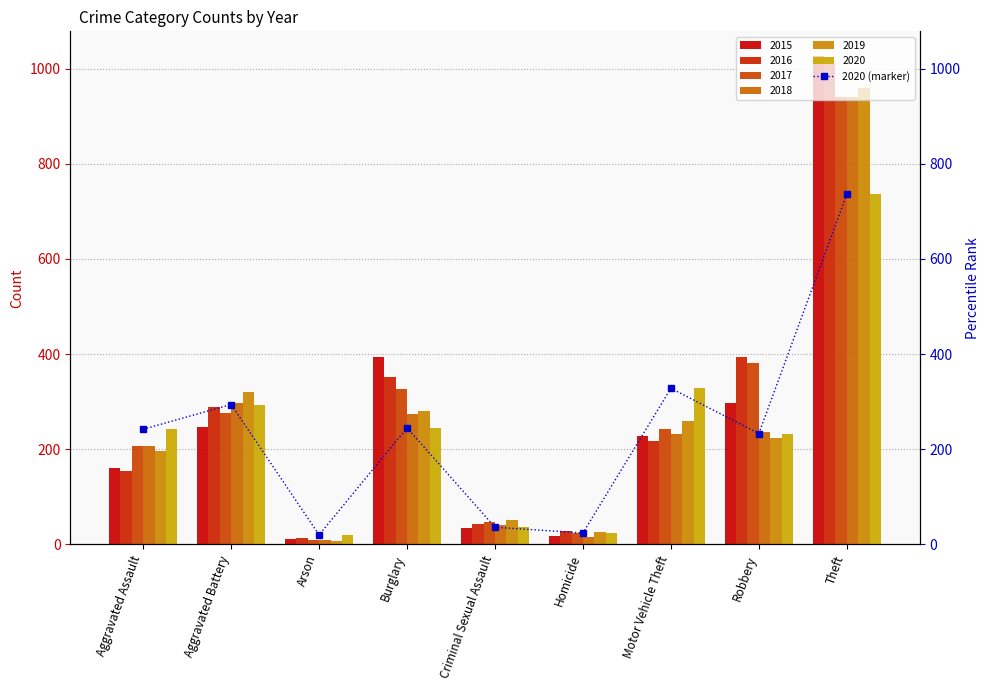

How many values in the 2015 series are below 228?

4